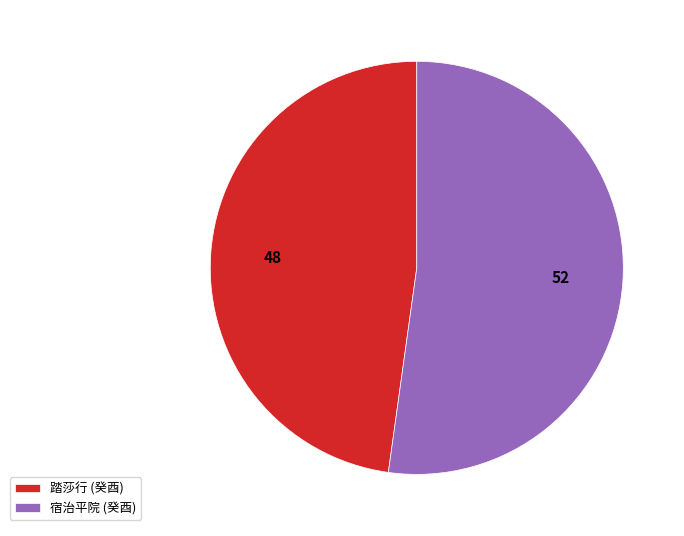

How many slices are in this pie chart?

2